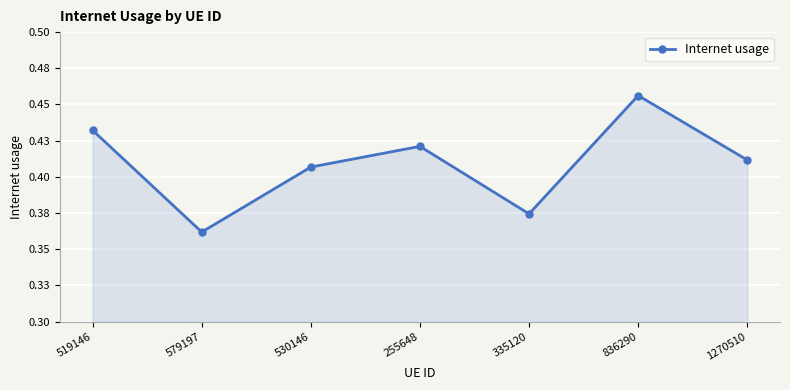

What is the label of the 5th point from the left?

335120